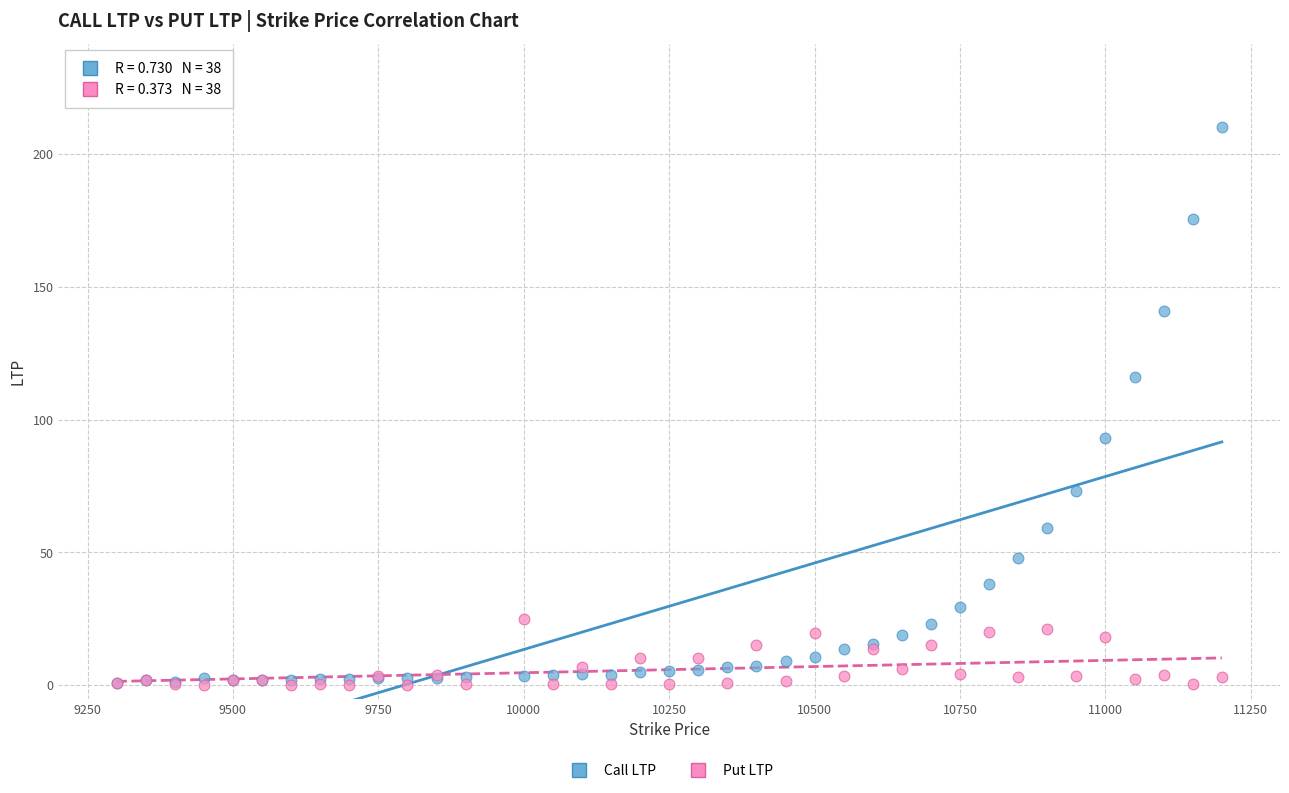

Which series reaches the maximum Y coordinate?

Call LTP